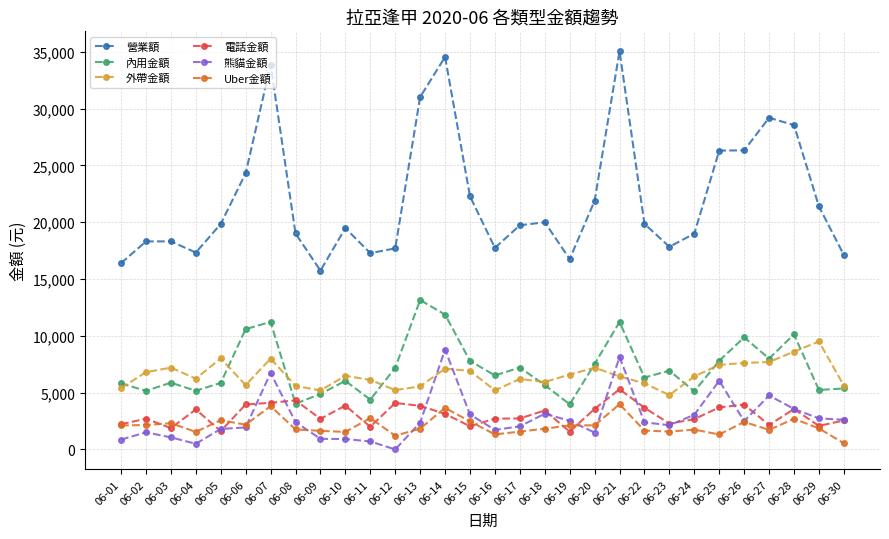

In Uber金額, how many points are lower than both neighbors (excluding endpoints)?

8